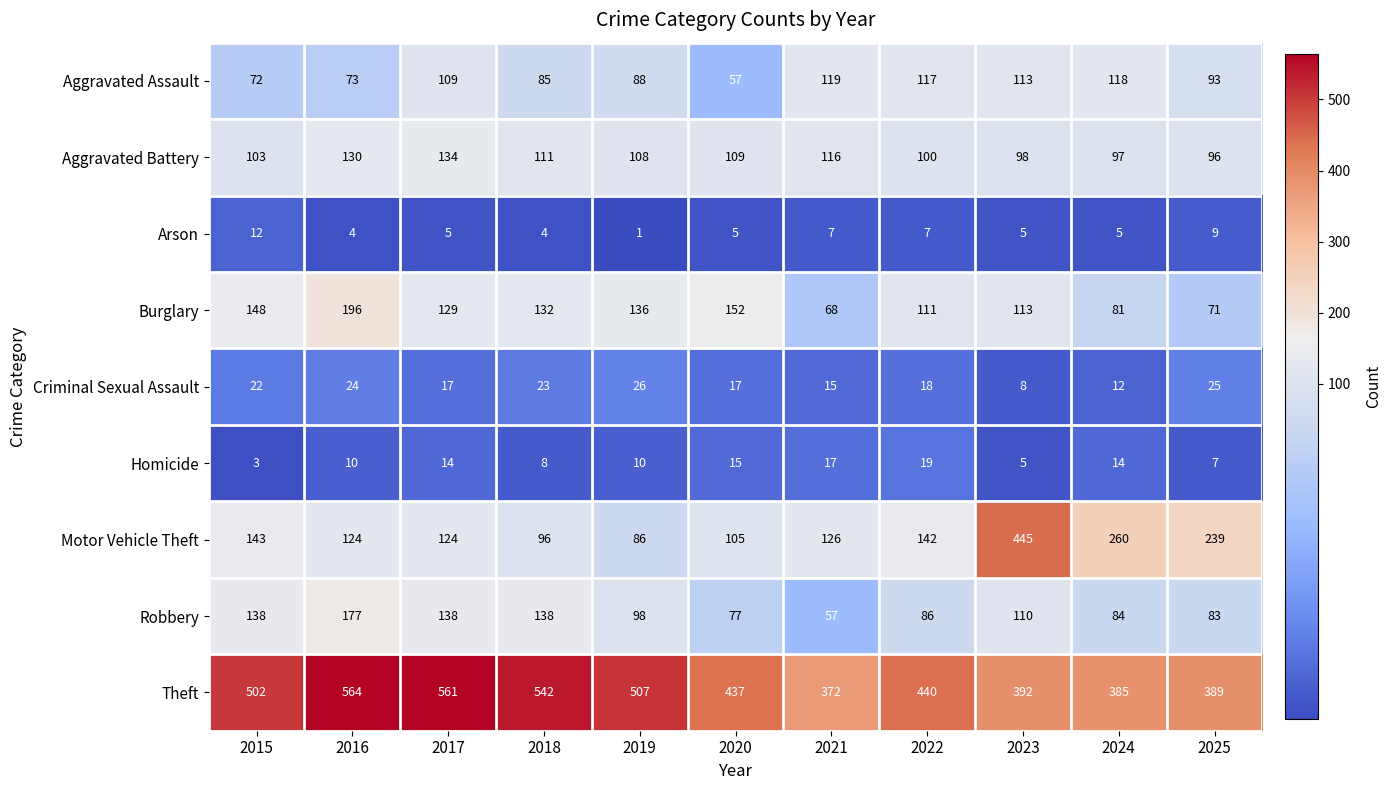

What is the spread (max minus min) of values at 2024?

380